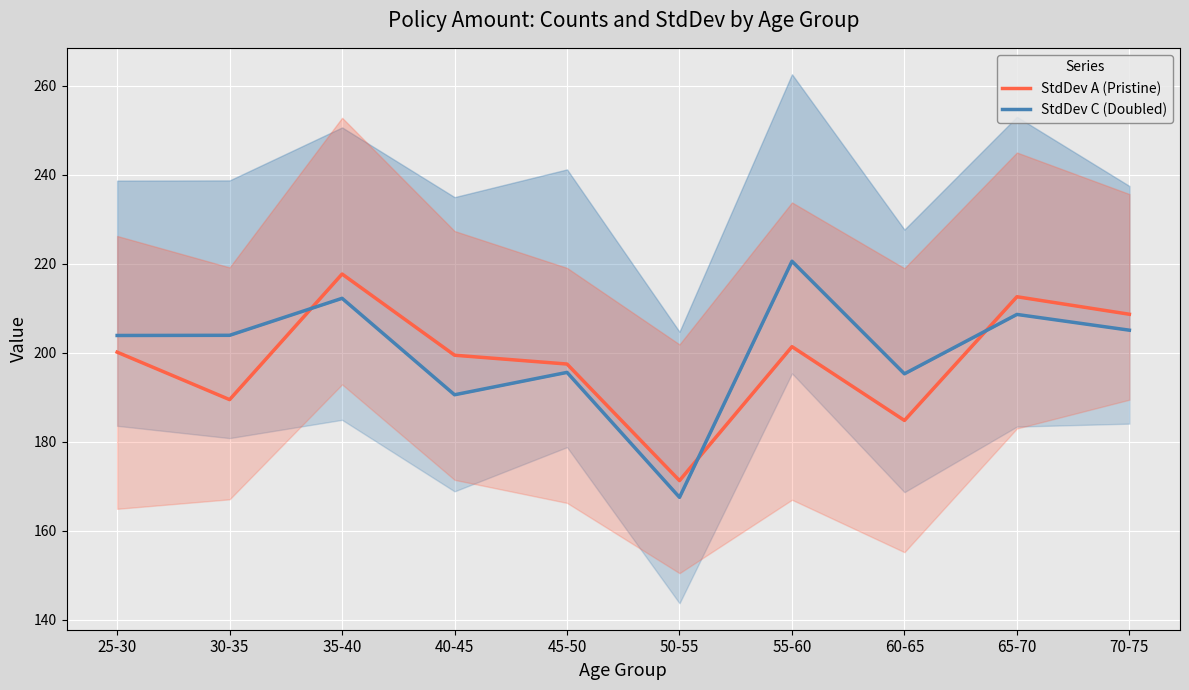

What is the label of the 3rd point from the left?

35-40